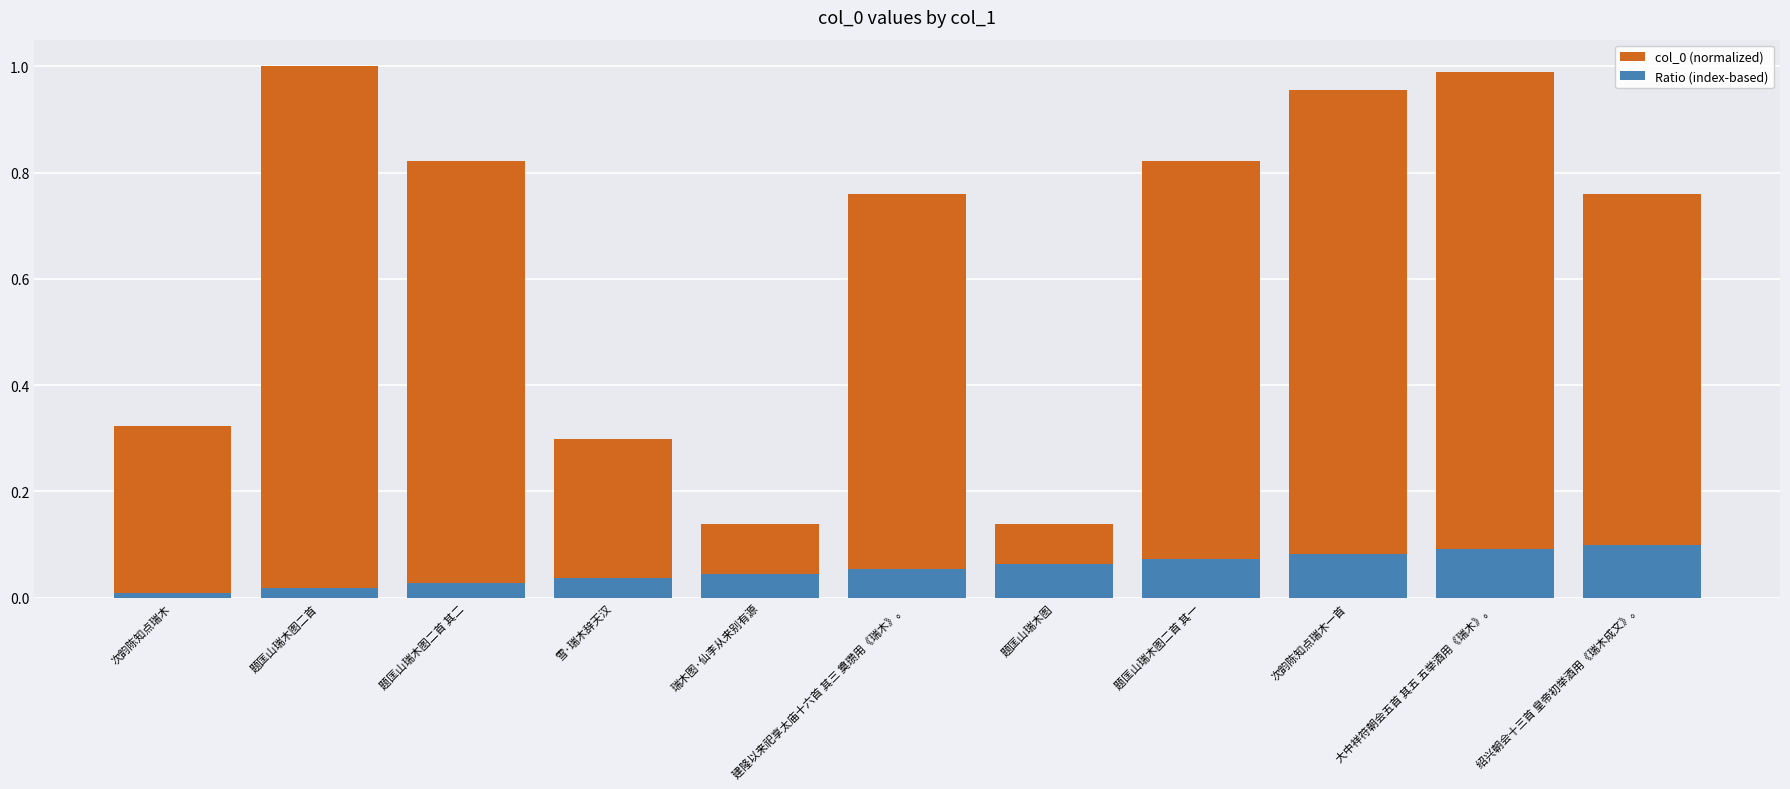

Reading left to right, transcribe all the data shown in this chart.

col_0 (normalized): 次韵陈知点瑞木=0.3	题匡山瑞木图二首=1.0	题匡山瑞木图二首 其二=0.8	雪·瑞木辞天汉=0.3	瑞木图·仙李从来别有源=0.1	建隆以来祀享太庙十六首 其三 奠瓒用《瑞木》。=0.8	题匡山瑞木图=0.1	题匡山瑞木图二首 其一=0.8	次韵陈知点瑞木一首=1.0	大中祥符朝会五首 其五 五举酒用《瑞木》。=1.0	绍兴朝会十三首 皇帝初举酒用《瑞木成文》。=0.8
Ratio (index-based): 次韵陈知点瑞木=0.0	题匡山瑞木图二首=0.0	题匡山瑞木图二首 其二=0.0	雪·瑞木辞天汉=0.0	瑞木图·仙李从来别有源=0.0	建隆以来祀享太庙十六首 其三 奠瓒用《瑞木》。=0.1	题匡山瑞木图=0.1	题匡山瑞木图二首 其一=0.1	次韵陈知点瑞木一首=0.1	大中祥符朝会五首 其五 五举酒用《瑞木》。=0.1	绍兴朝会十三首 皇帝初举酒用《瑞木成文》。=0.1